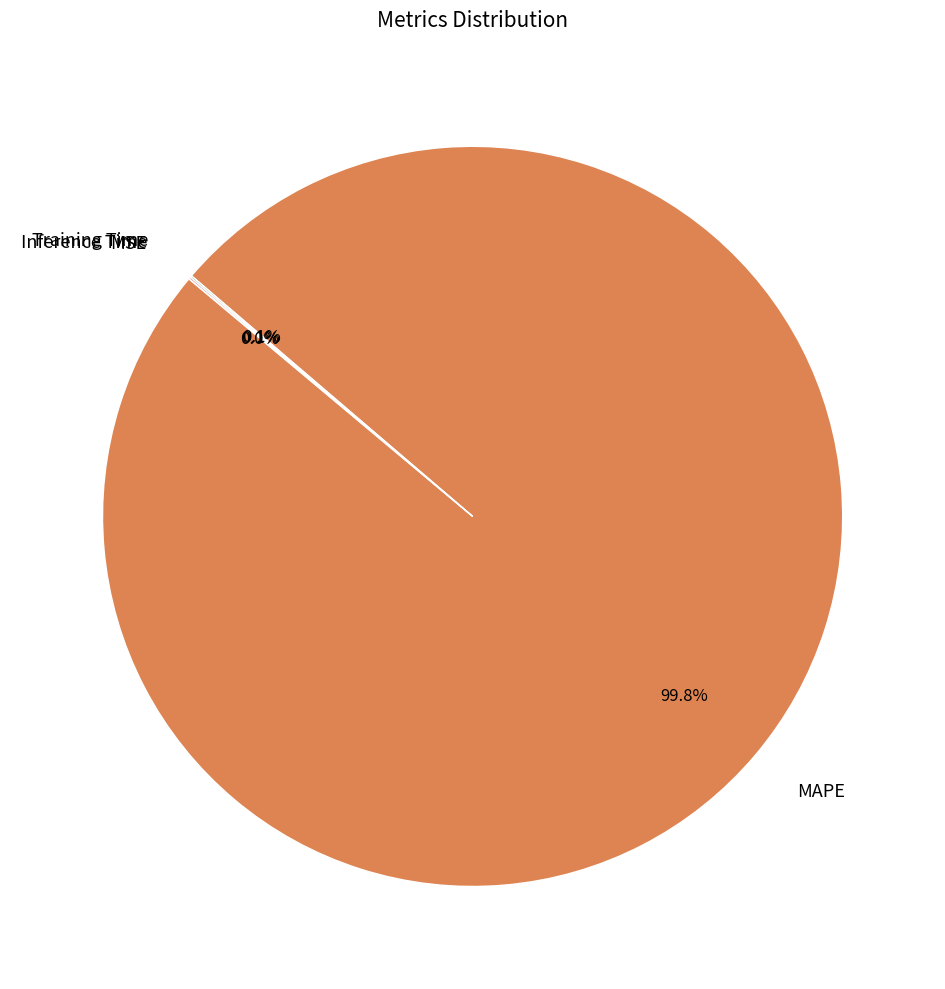

What percentage is NOT represented by MAPE?

0.2%